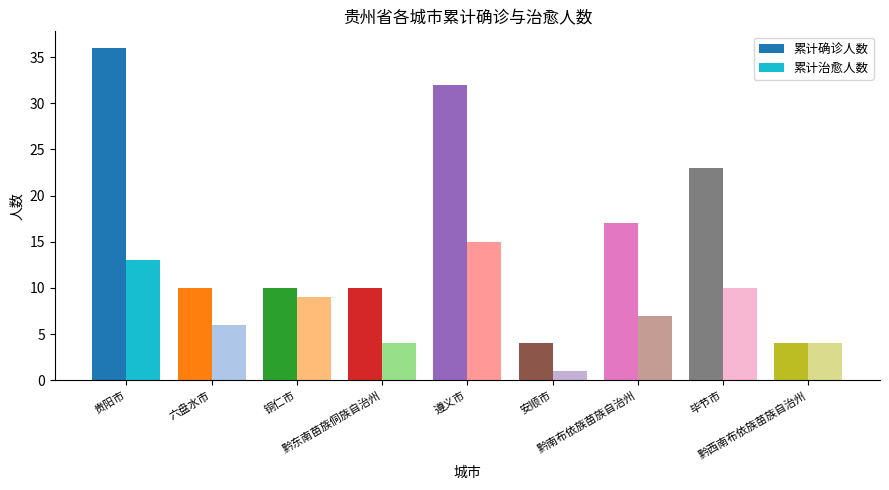

Reading left to right, transcribe all the data shown in this chart.

累计确诊人数: 36	10	10	10	32	4	17	23	4
累计治愈人数: 13	6	9	4	15	1	7	10	4